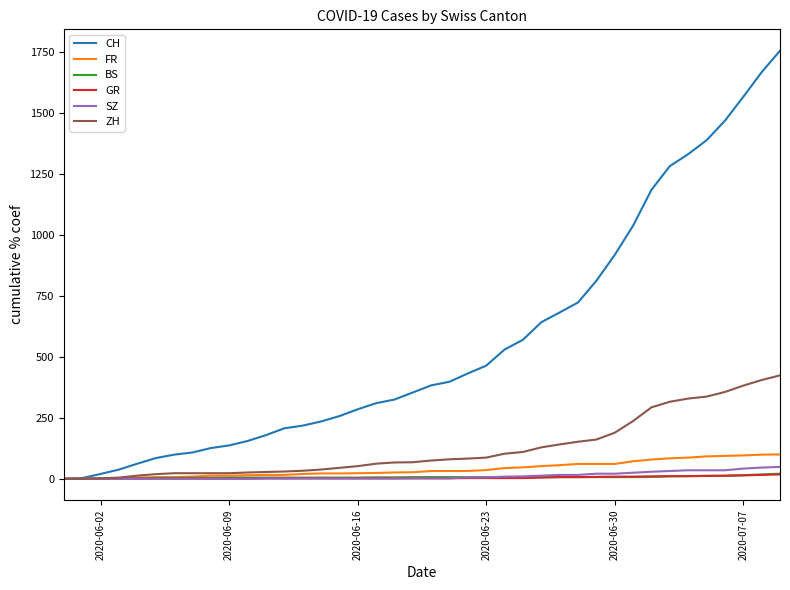

What is the maximum value shown in the chart?

1755